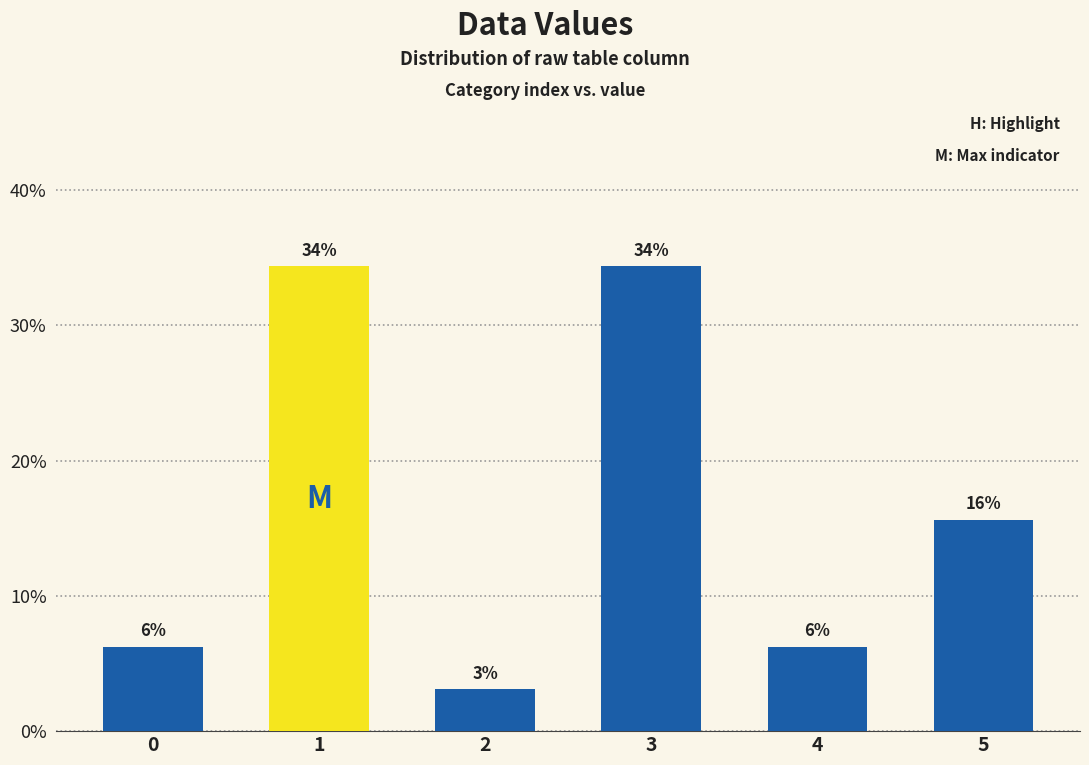

Are the bars grouped side by side (vs. stacked)?

No